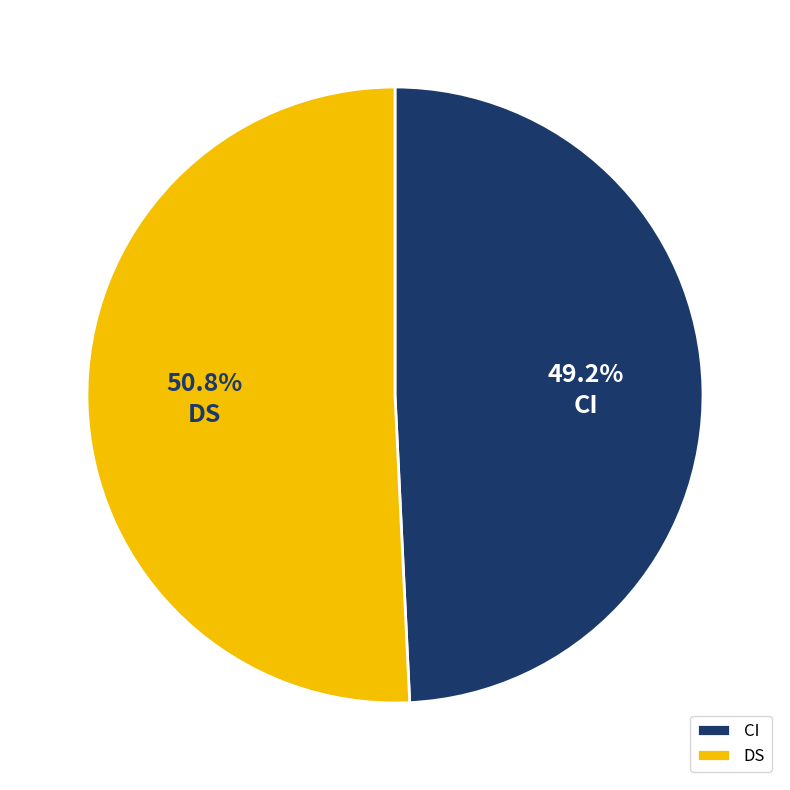

Is there a majority slice in this chart?

Yes